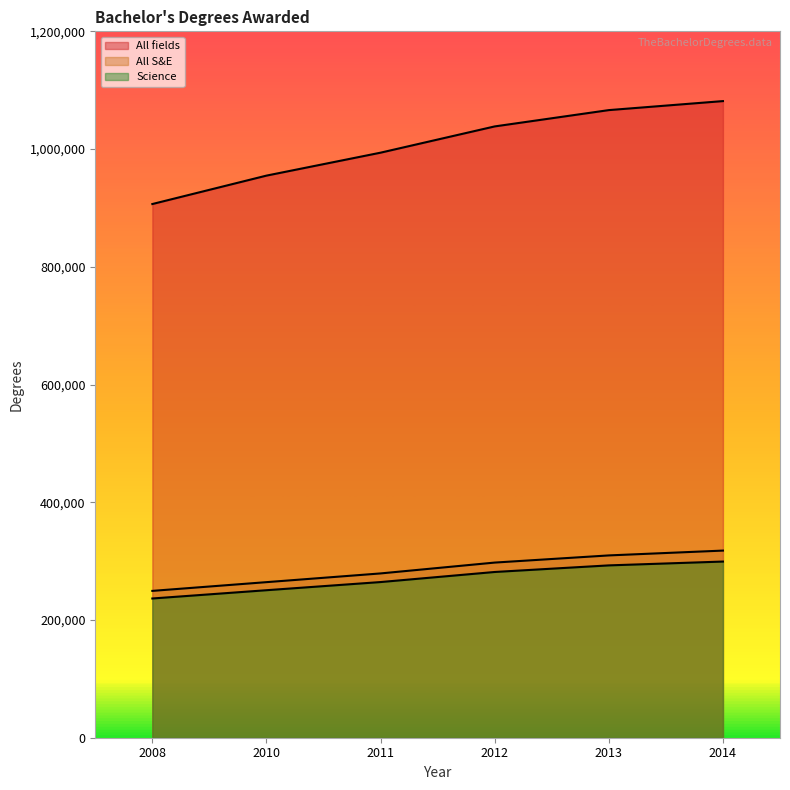

Reading left to right, what are all the values shown in this chart?

All fields: 2008=906625	2010=954891	2011=993872	2012=1038472	2013=1066182	2014=1081488
All S&E: 2008=249449	2010=264283	2011=279107	2012=297539	2013=309698	2014=317900
Science: 2008=236528	2010=250590	2011=264449	2012=281558	2013=292764	2014=299274